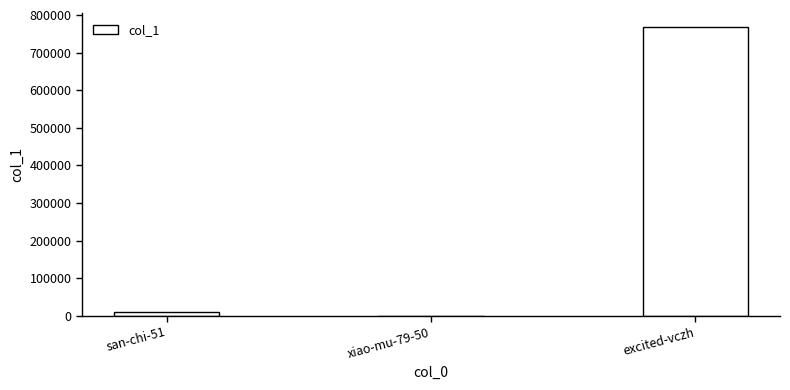

Between xiao-mu-79-50 and excited-vczh, which is larger?

excited-vczh